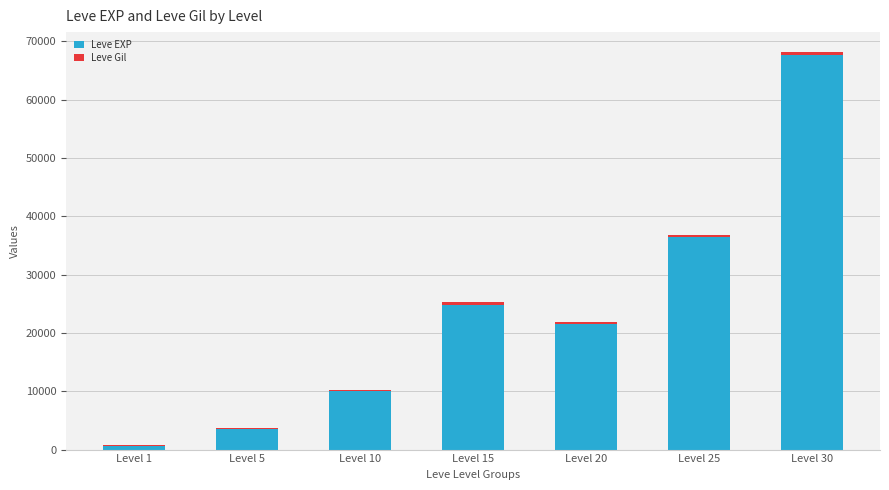

At which category is the sum across all series the highest?

Level 30